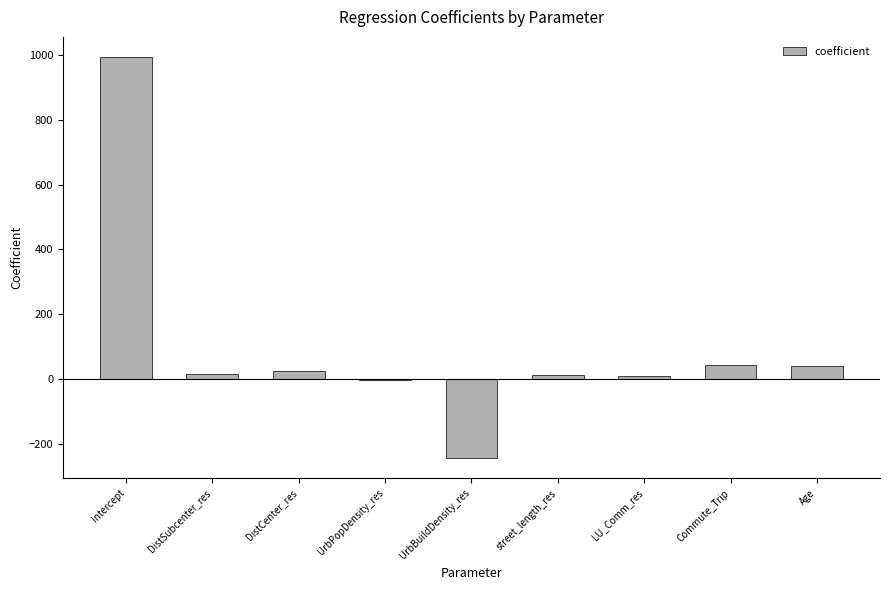

Which label corresponds to the largest value in the chart?

Intercept